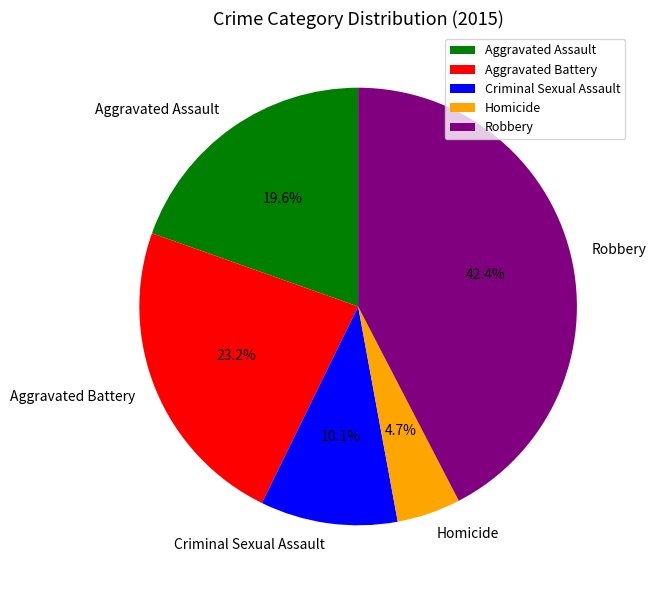

To the nearest percent, what portion does Robbery represent?

42%